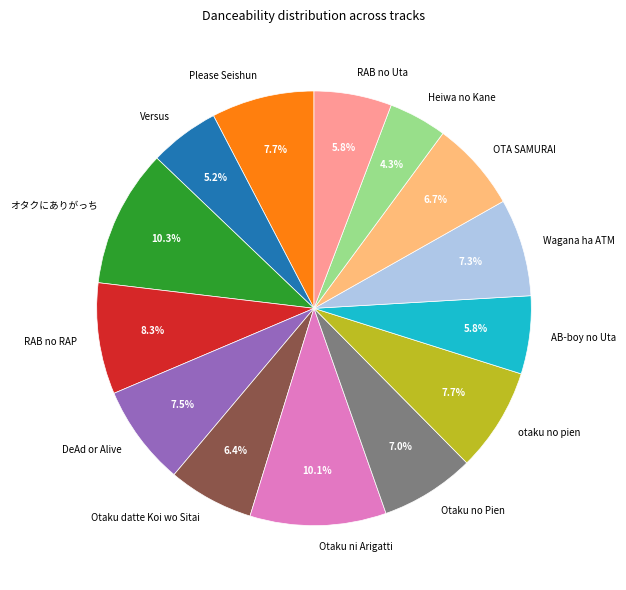

Is Please Seishun the majority of the pie?

No